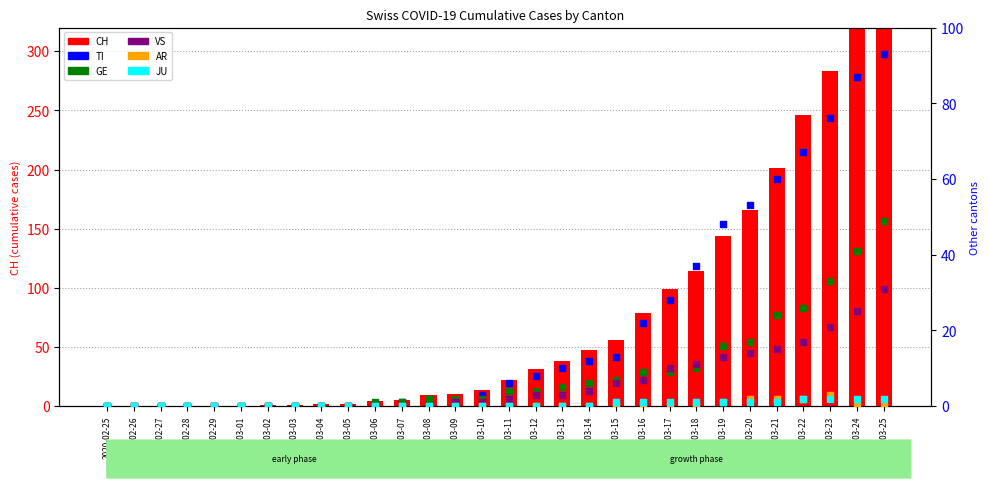

Which series reaches the minimum Y coordinate?

CH